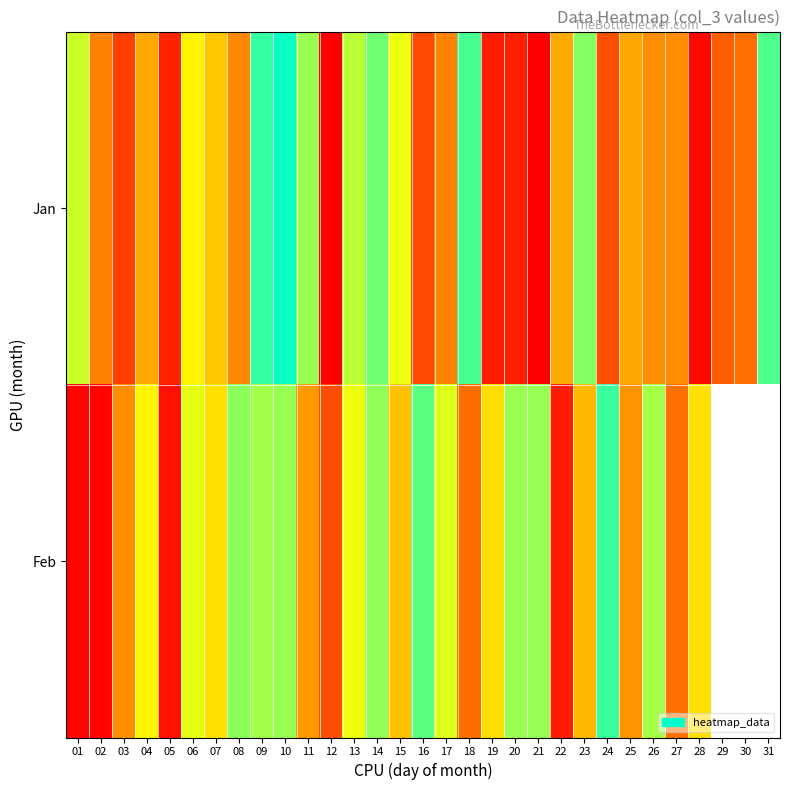

Which series has the widest spread of values?

Jan